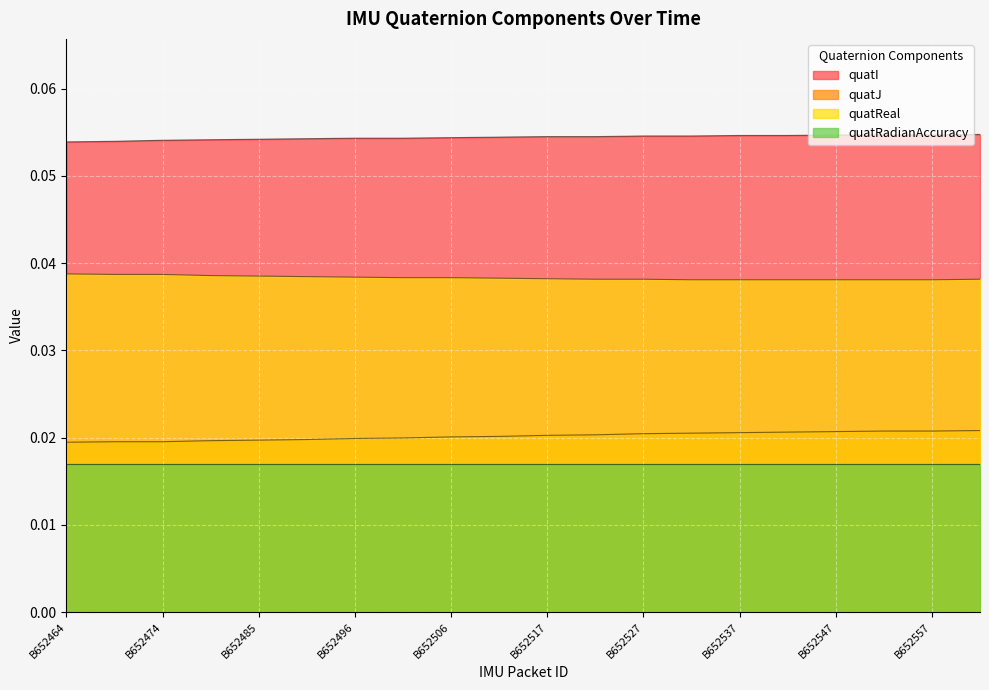

At B652537, list the series in order from smallest to largest.

quatRadianAccuracy, quatJ, quatReal, quatI